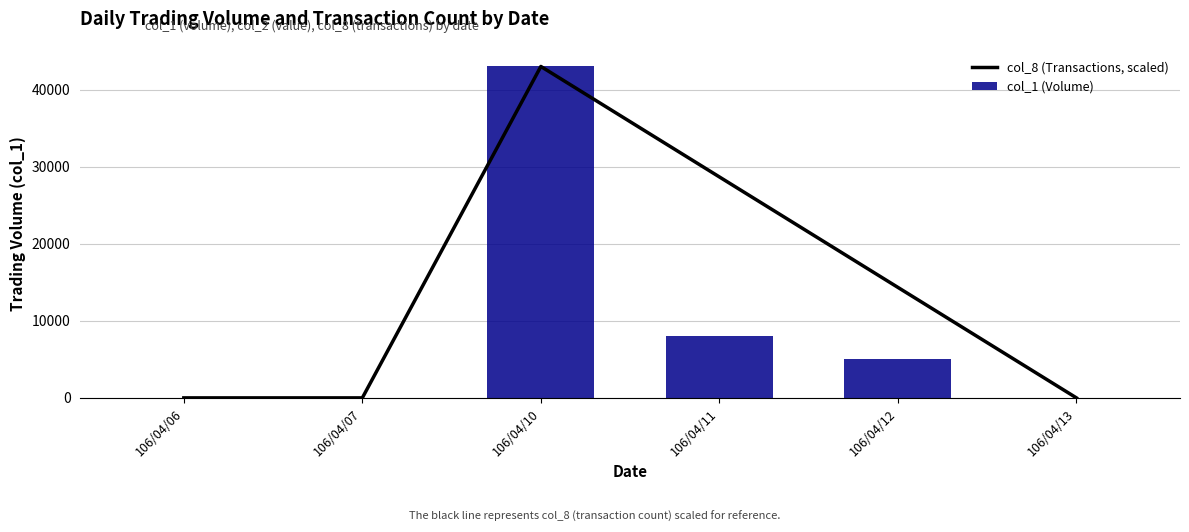

List the labels in order of col_8 (Transactions, scaled) value, largest first.

106/04/10, 106/04/11, 106/04/12, 106/04/06, 106/04/07, 106/04/13